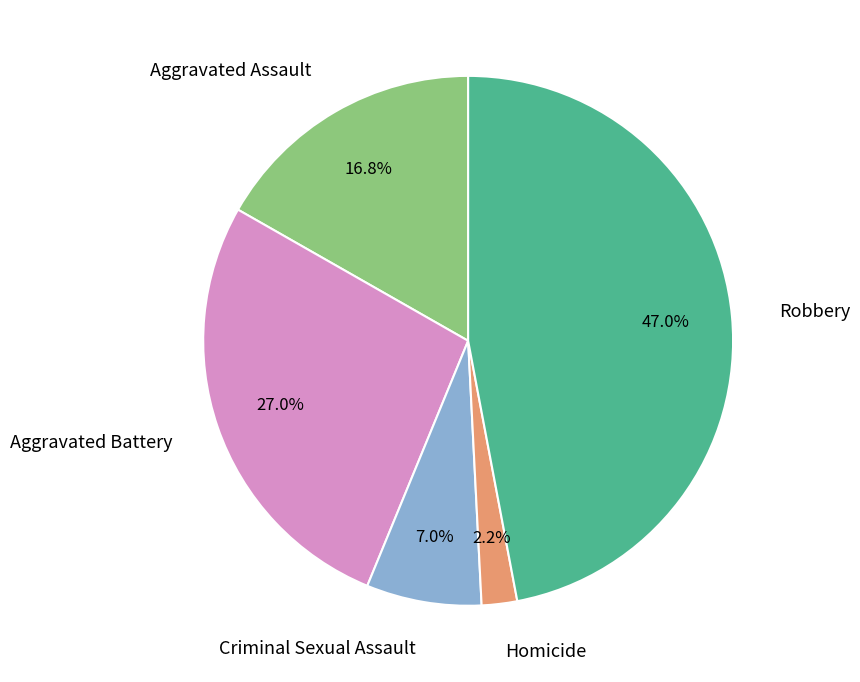

True or false: Criminal Sexual Assault accounts for 7% of the total.

True